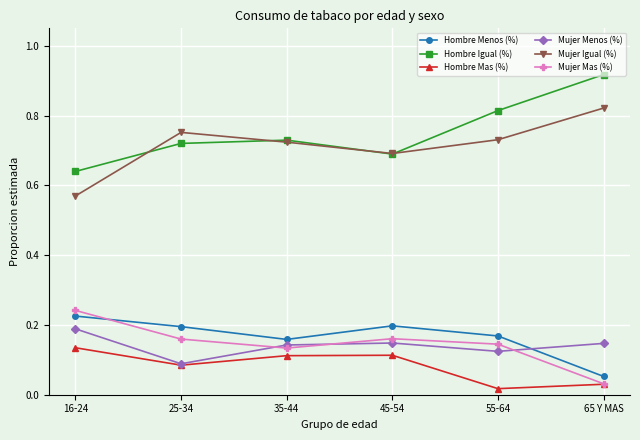

True or false: Hombre Menos (%) has more than 1 interior local peaks.

False